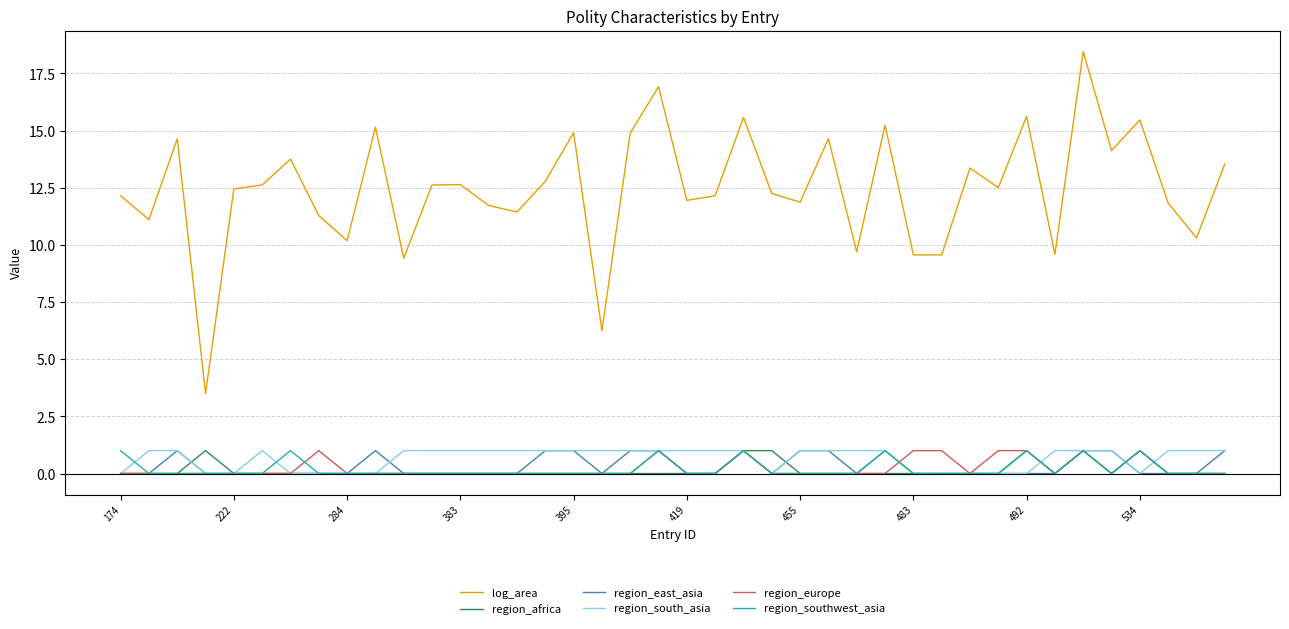

What is the maximum value for region_europe?

1.0